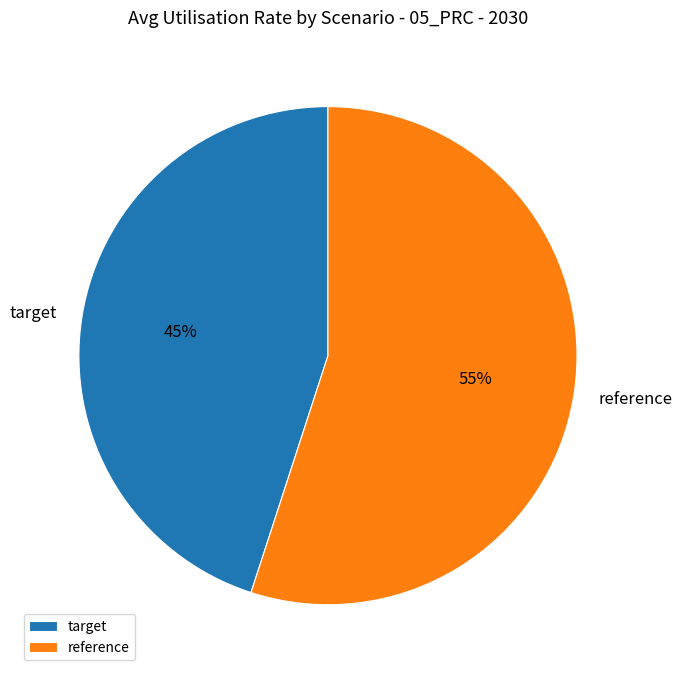

Does reference represent more than half of the total?

Yes